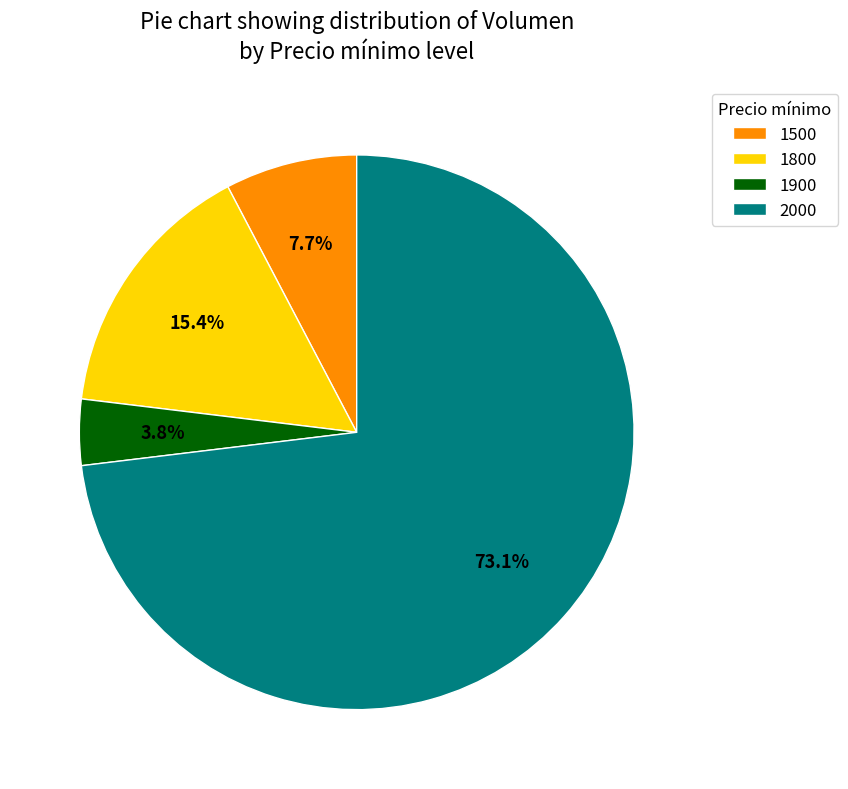

What is the smallest slice in the pie chart?

1900